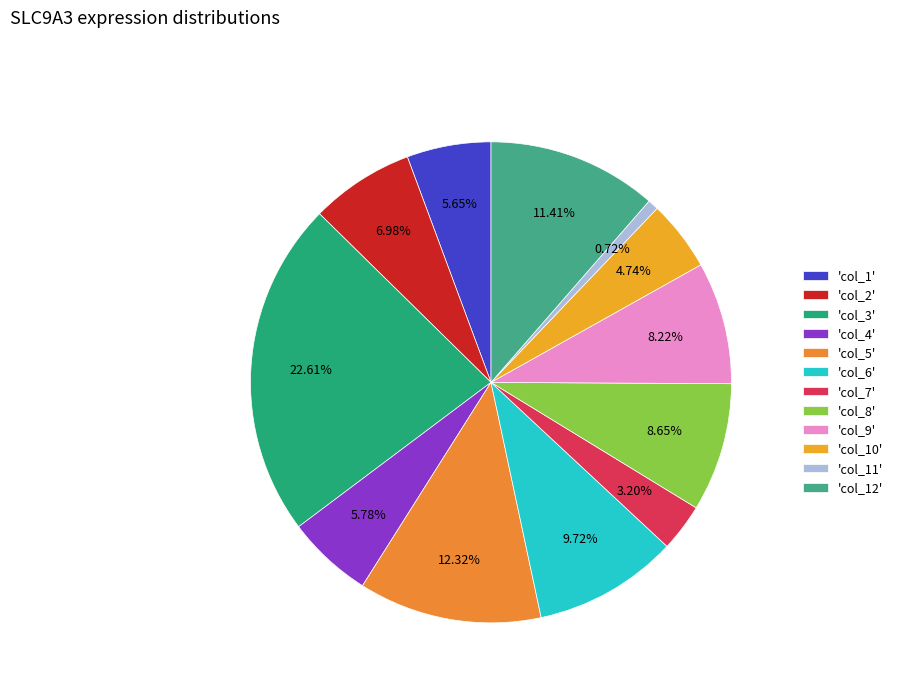

How many segments does this pie chart have?

12